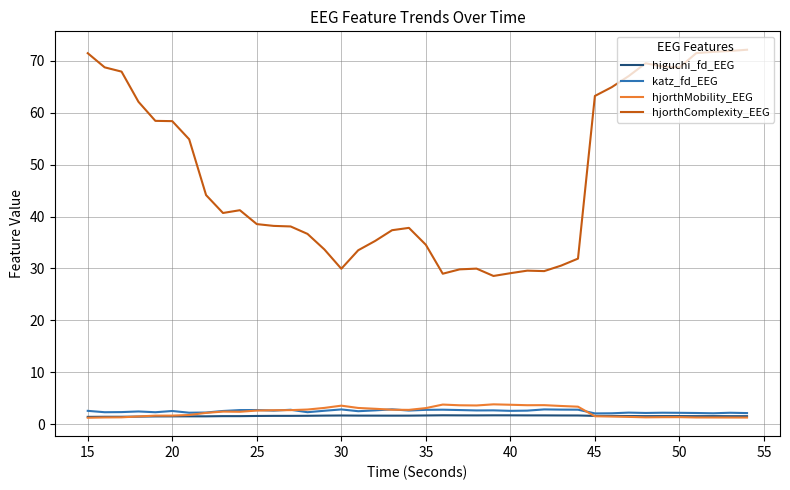

What is the maximum value shown in the chart?

72.1